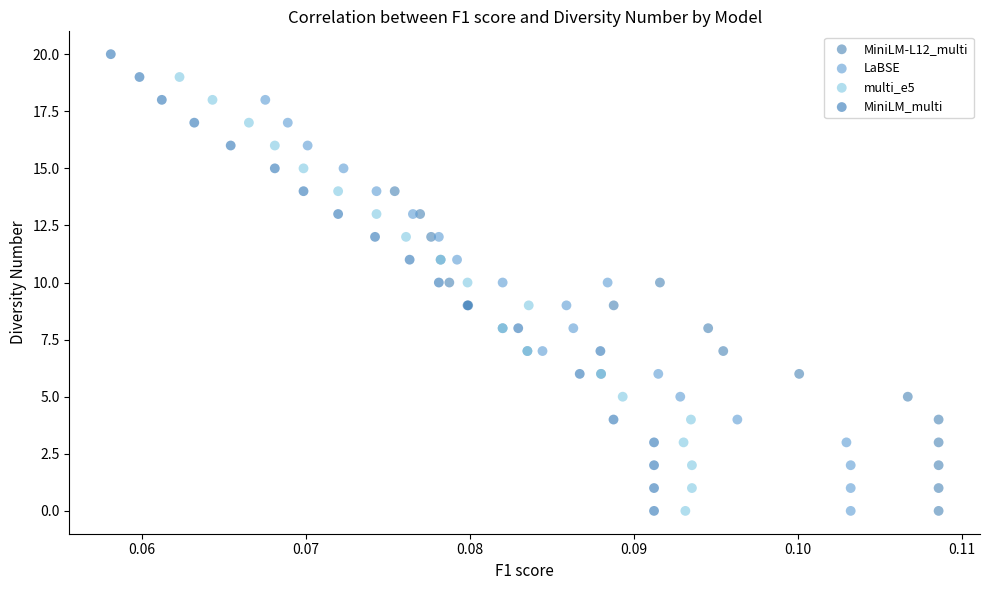

Which series has the widest spread of Y values?

MiniLM_multi